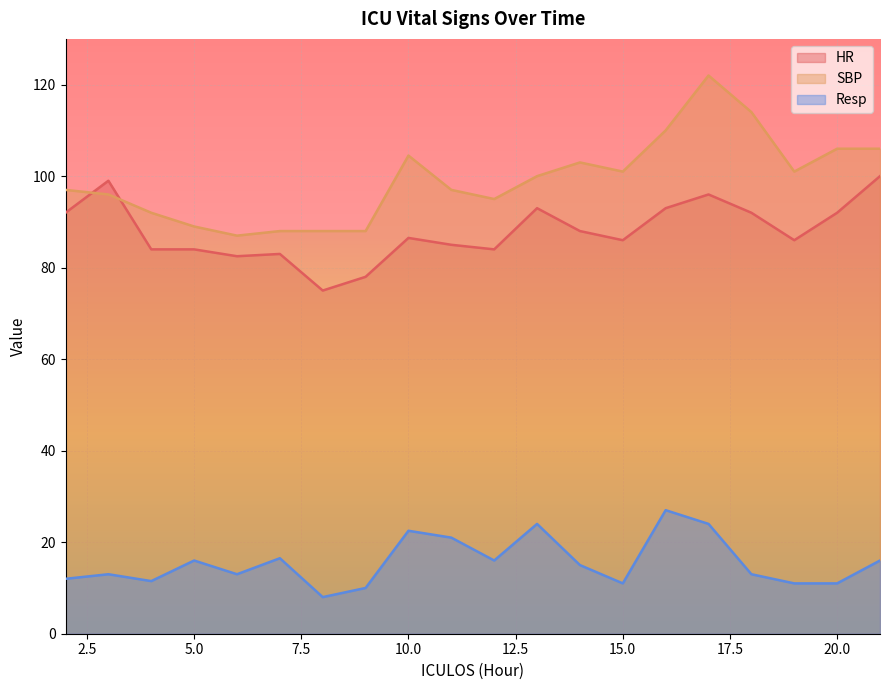

Is it true that Resp equals 18.4 at 19?

False